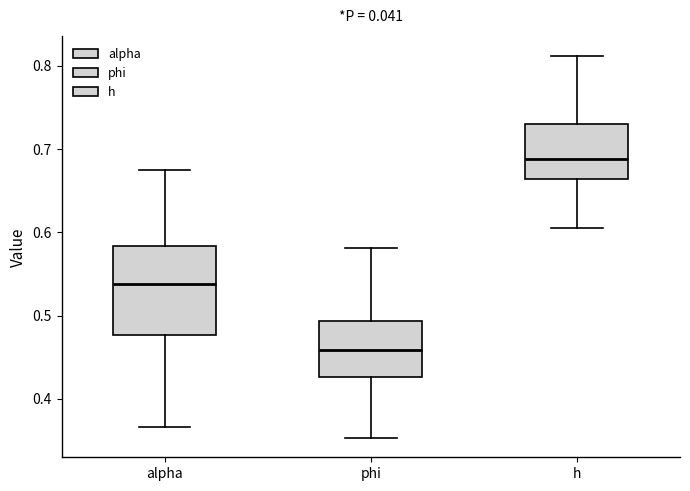

Comparing the boxes themselves (not the whiskers), which one is the tallest?

alpha